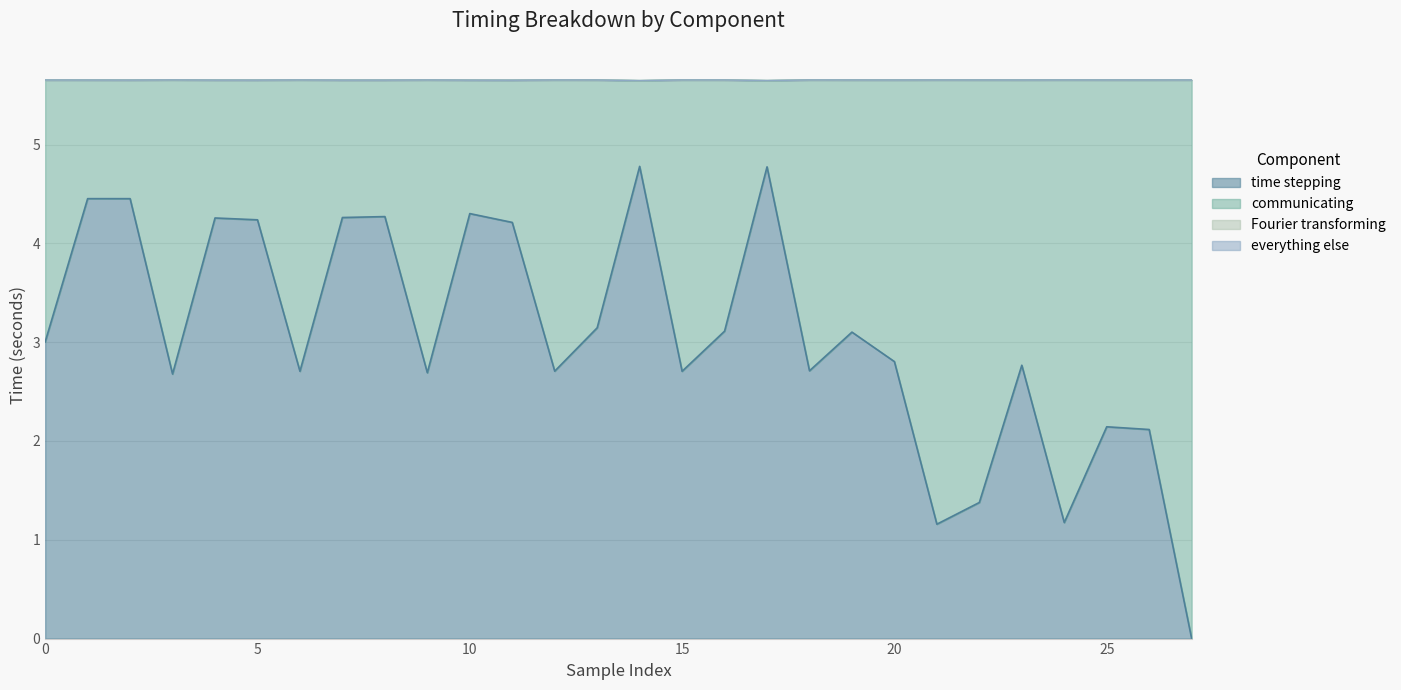

What is the difference between the highest and lowest values at 18?

2.9